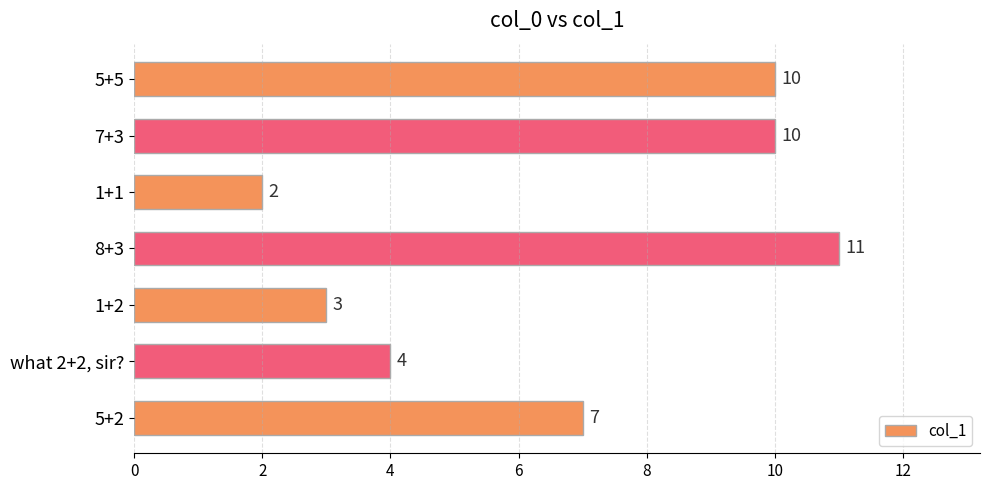

At which category does the chart reach its peak across all series?

8+3